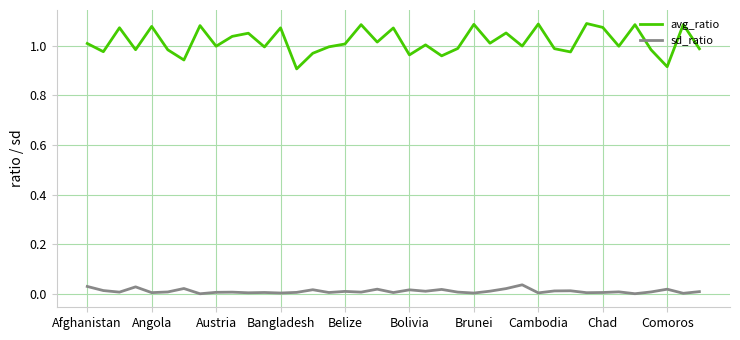

Which series has the widest spread of values?

avg_ratio